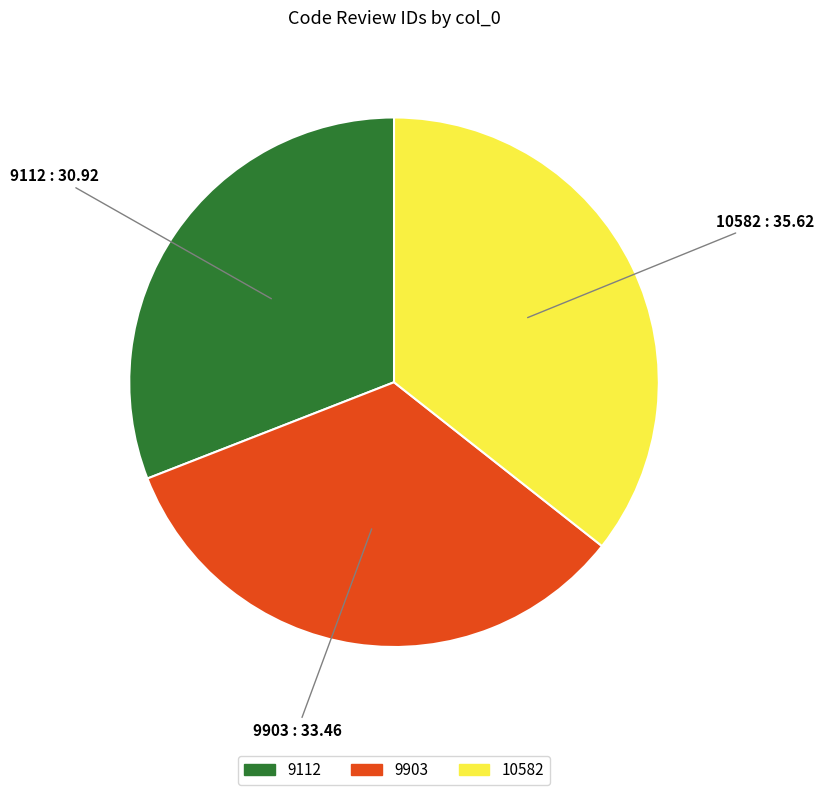

Which slice is the smallest?

9112